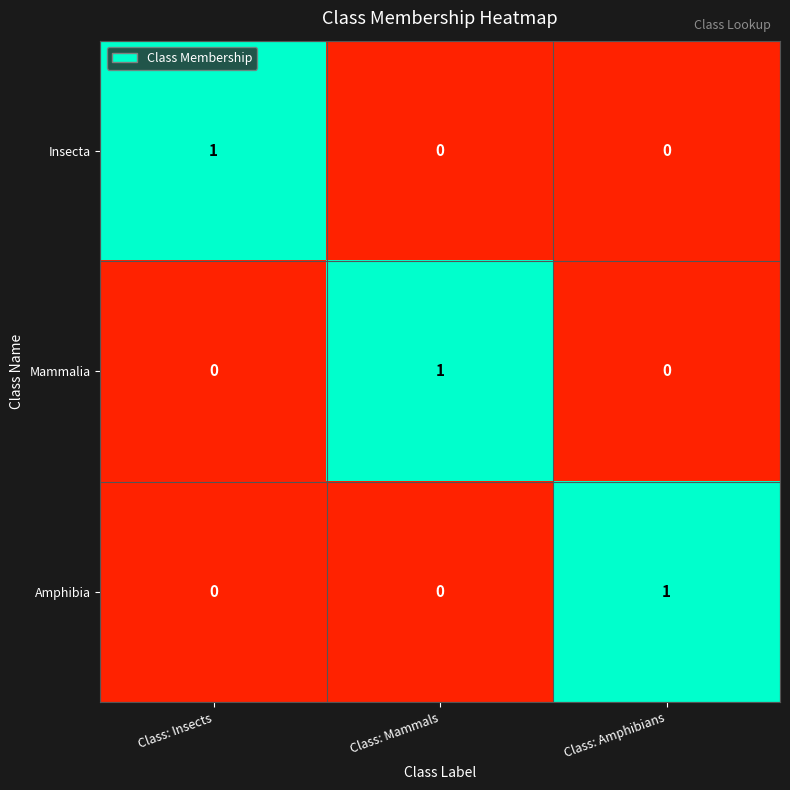

Reading left to right, transcribe all the data shown in this chart.

Insecta: Class: Insects=1	Class: Mammals=0	Class: Amphibians=0
Mammalia: Class: Insects=0	Class: Mammals=1	Class: Amphibians=0
Amphibia: Class: Insects=0	Class: Mammals=0	Class: Amphibians=1